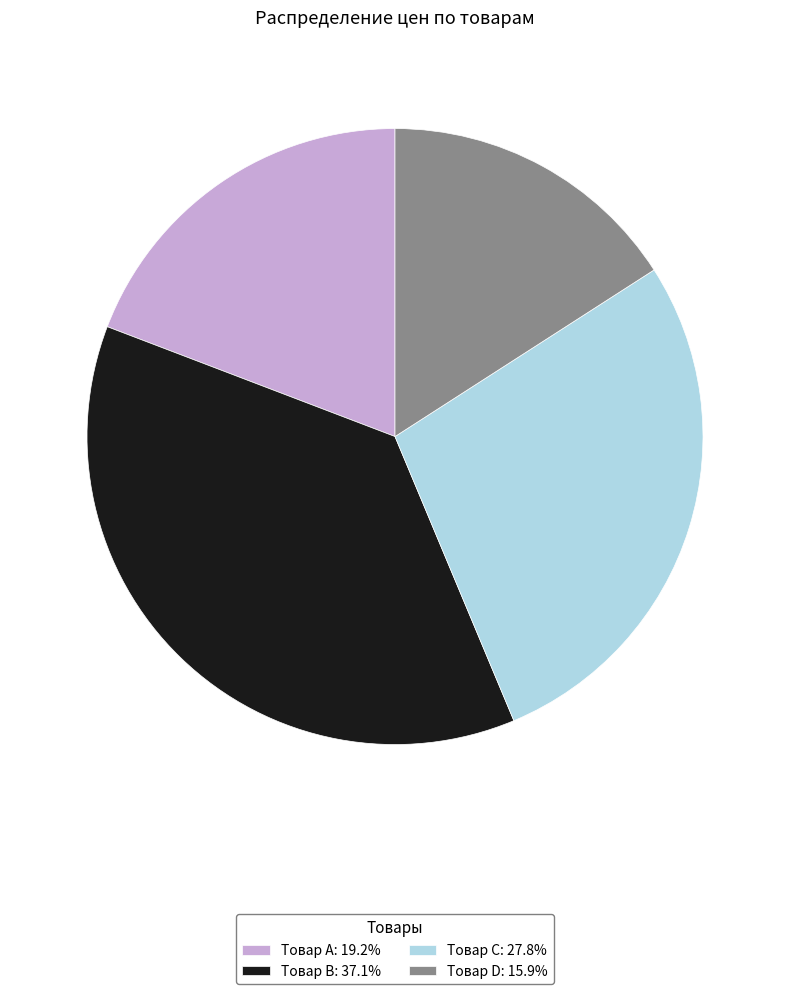

Is there a majority slice in this chart?

No